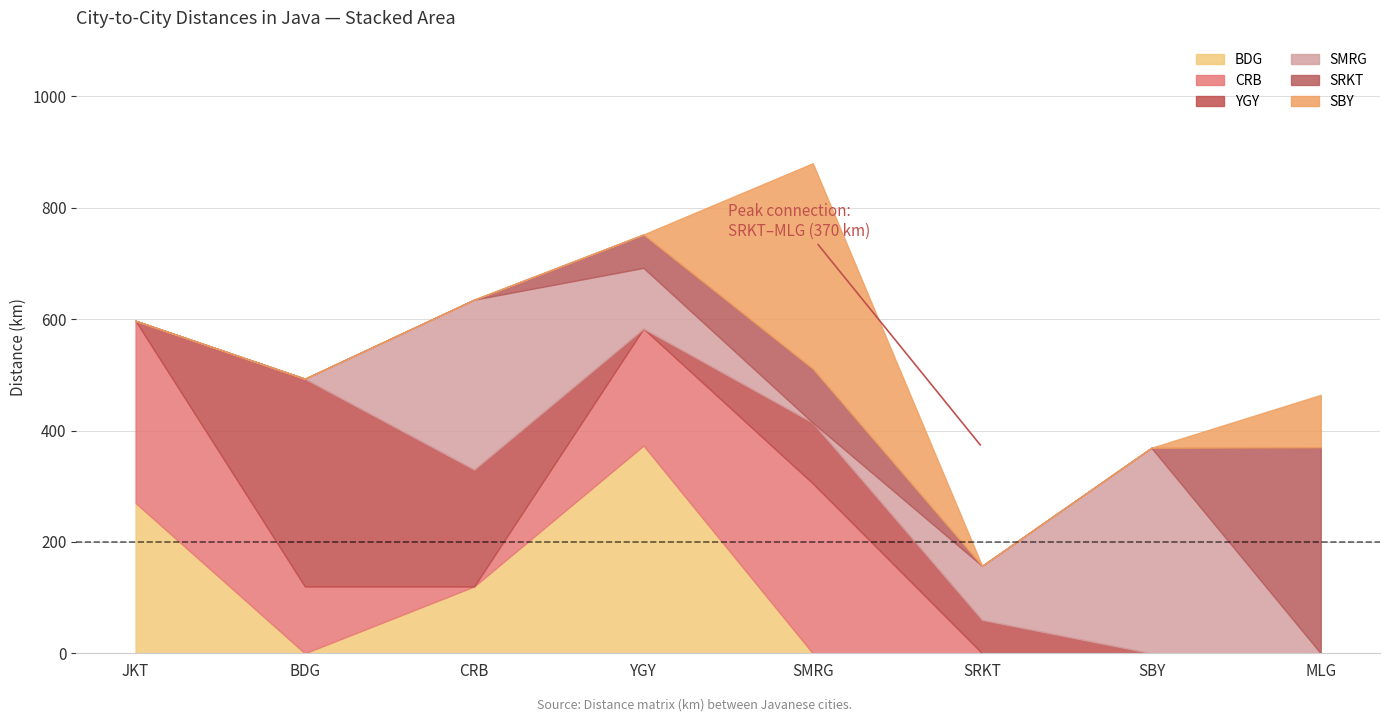

At which label is SMRG closest to 184?

YGY